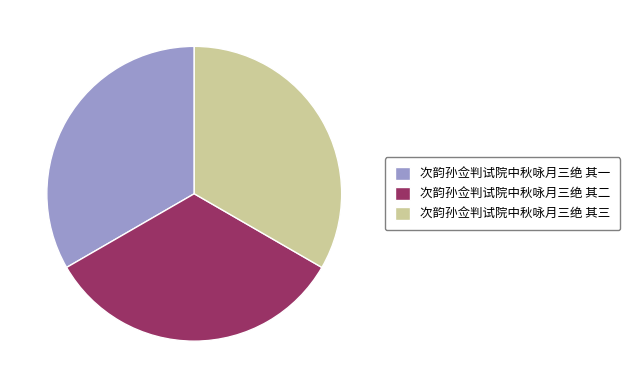

Is there any slice that represents more than half of the pie?

No